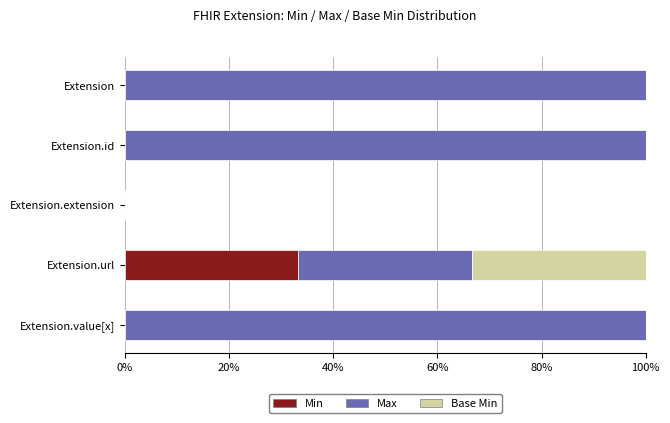

How many distinct data groups are displayed?

3